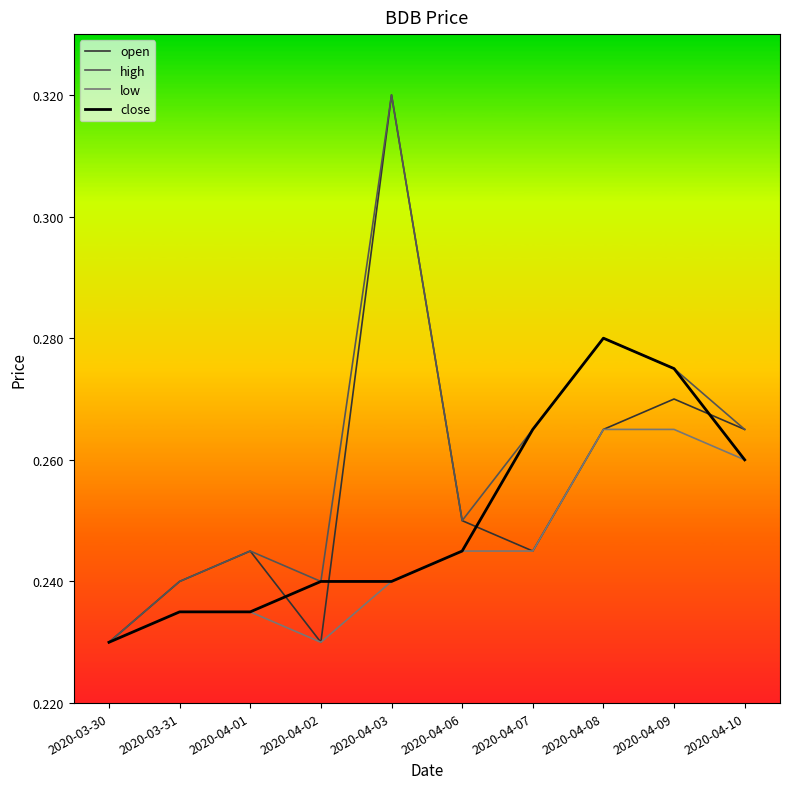

List the series in order of their overall mean, lowest first.

low, close, open, high